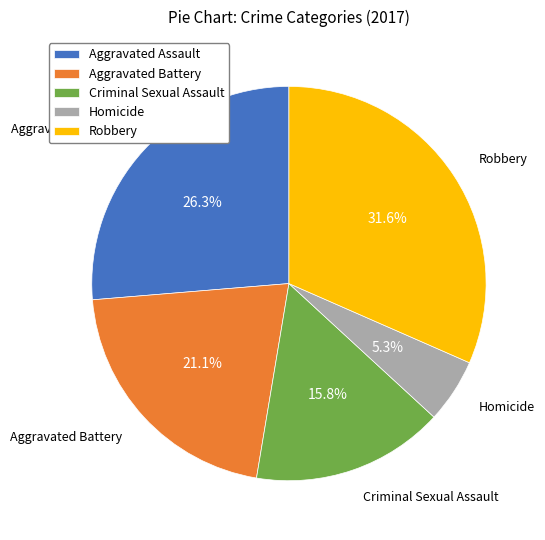

Between Homicide and Criminal Sexual Assault, which is larger?

Criminal Sexual Assault